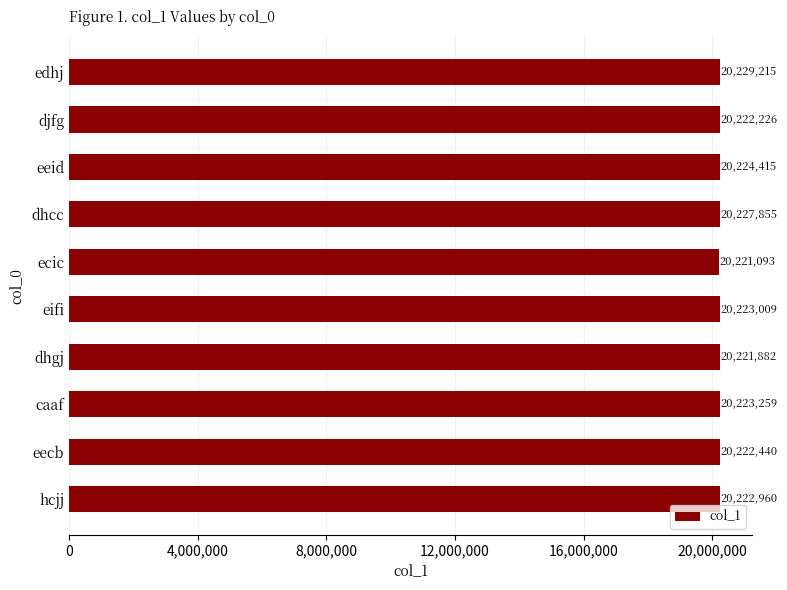

What is the sum of all values?

202238354